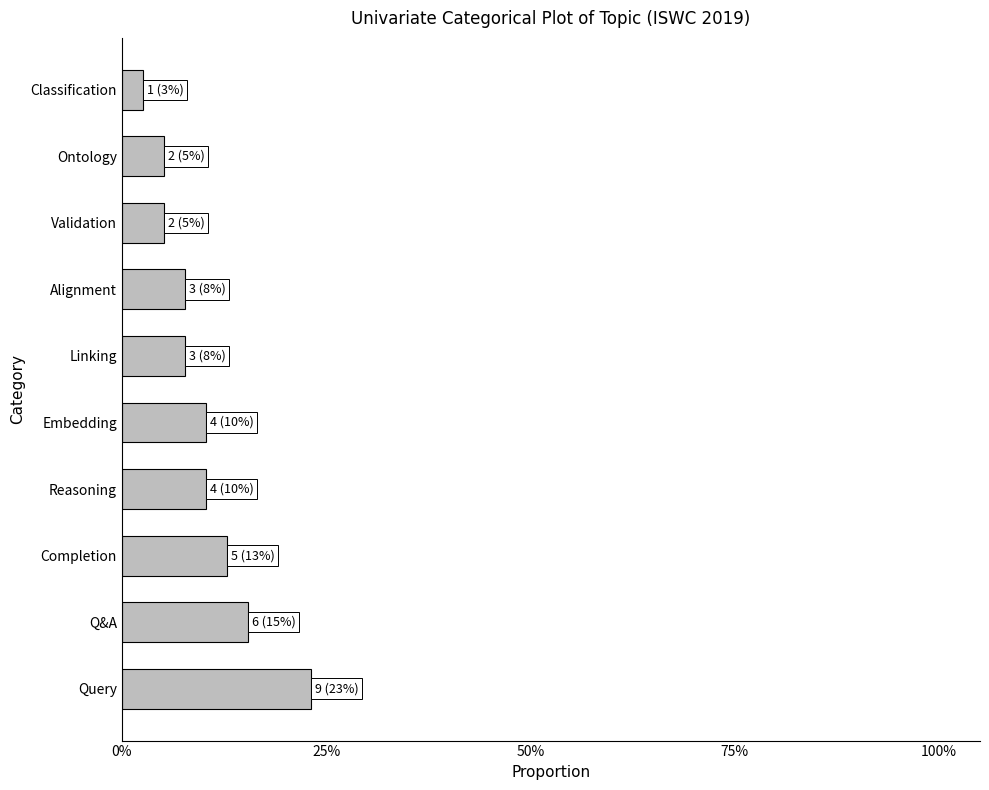

At which label is the value closest to 0?

Classification